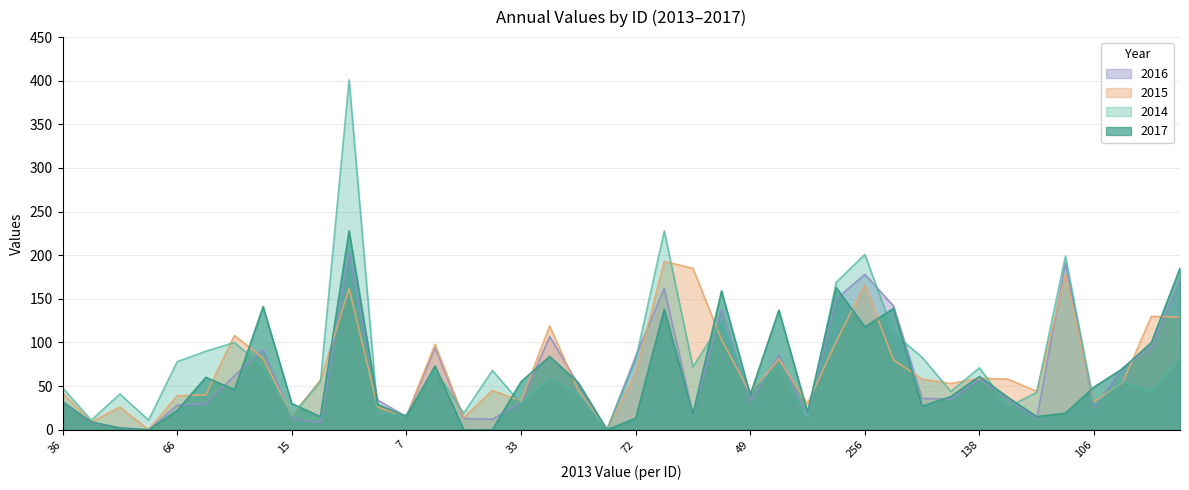

What position from the left is 5?

6